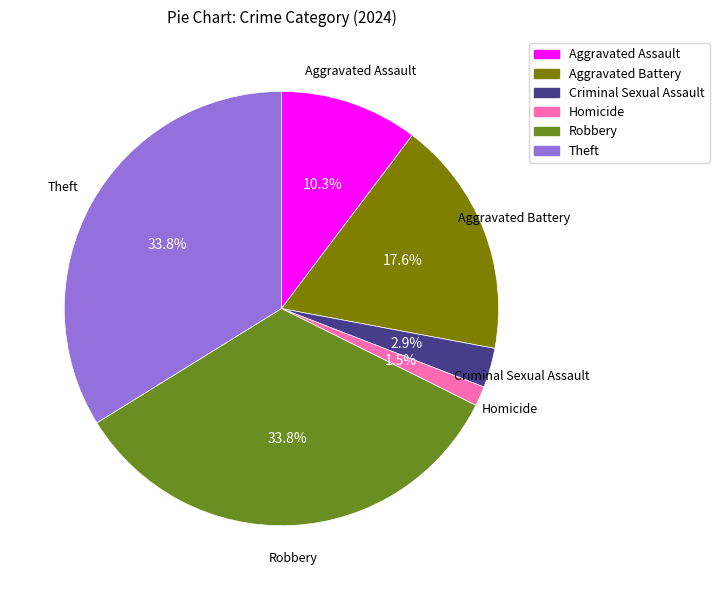

What portion of the pie excludes Robbery?

66.2%